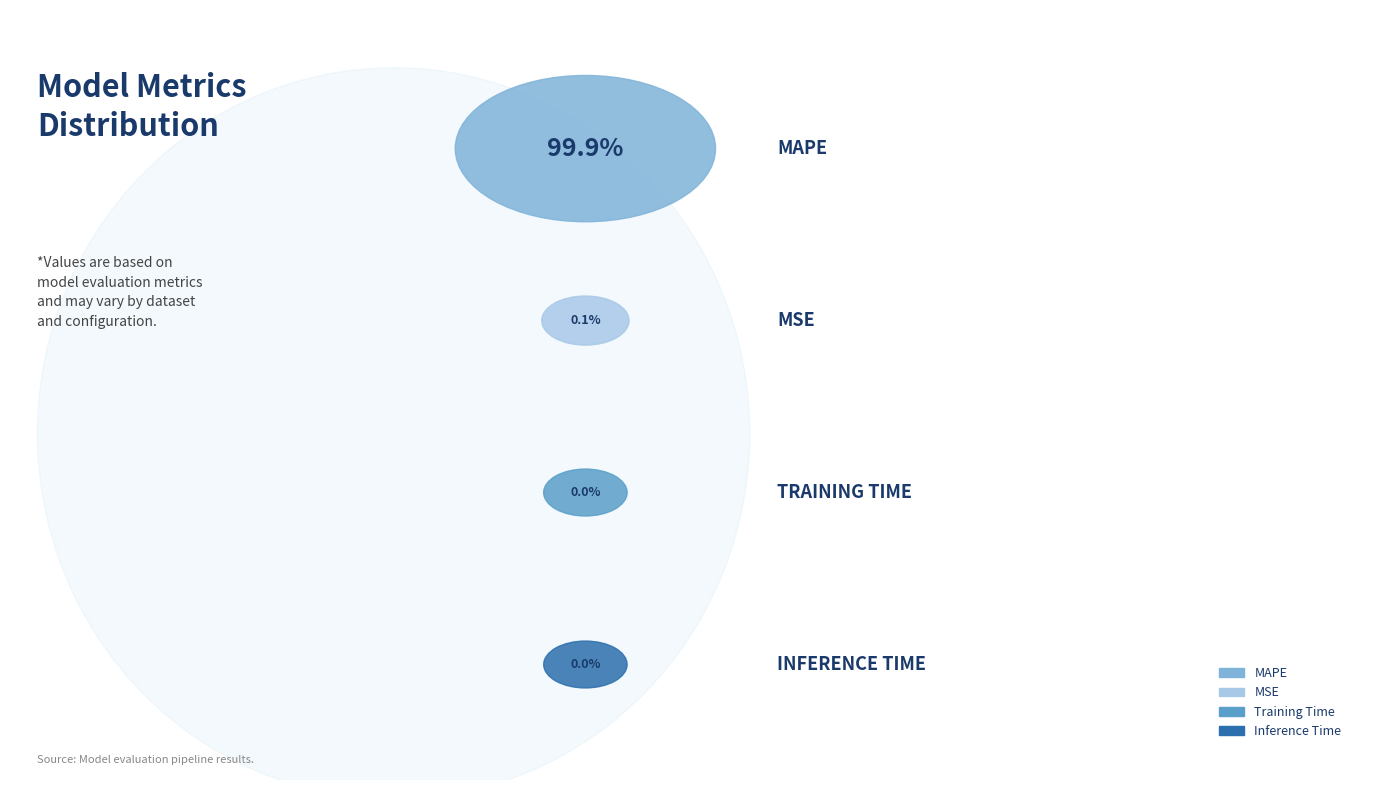

Count the number of slices in the pie.

4